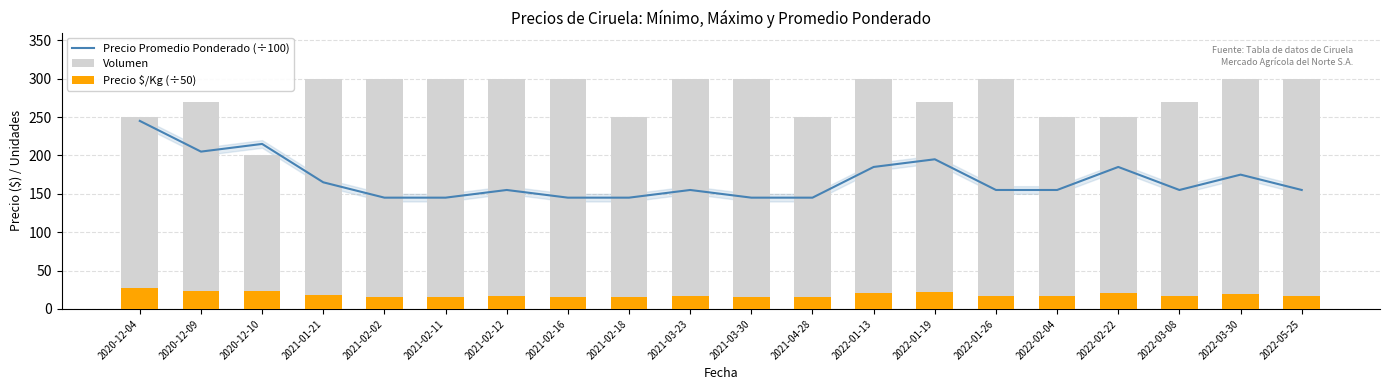

What is the total value across all series at 2021-02-18?

411.1